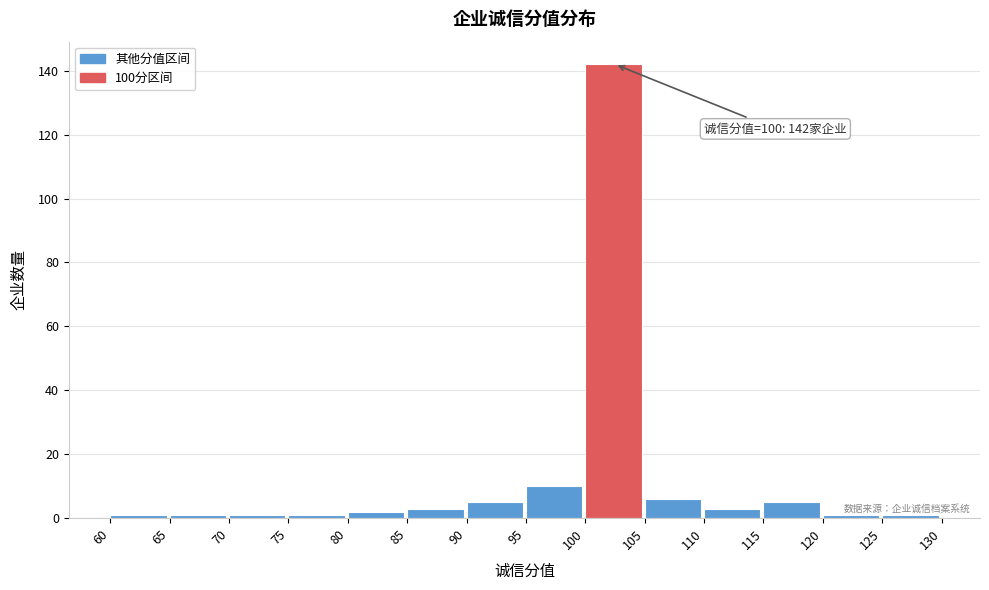

Over which range of the x-axis is the bar tallest?

100 to 105